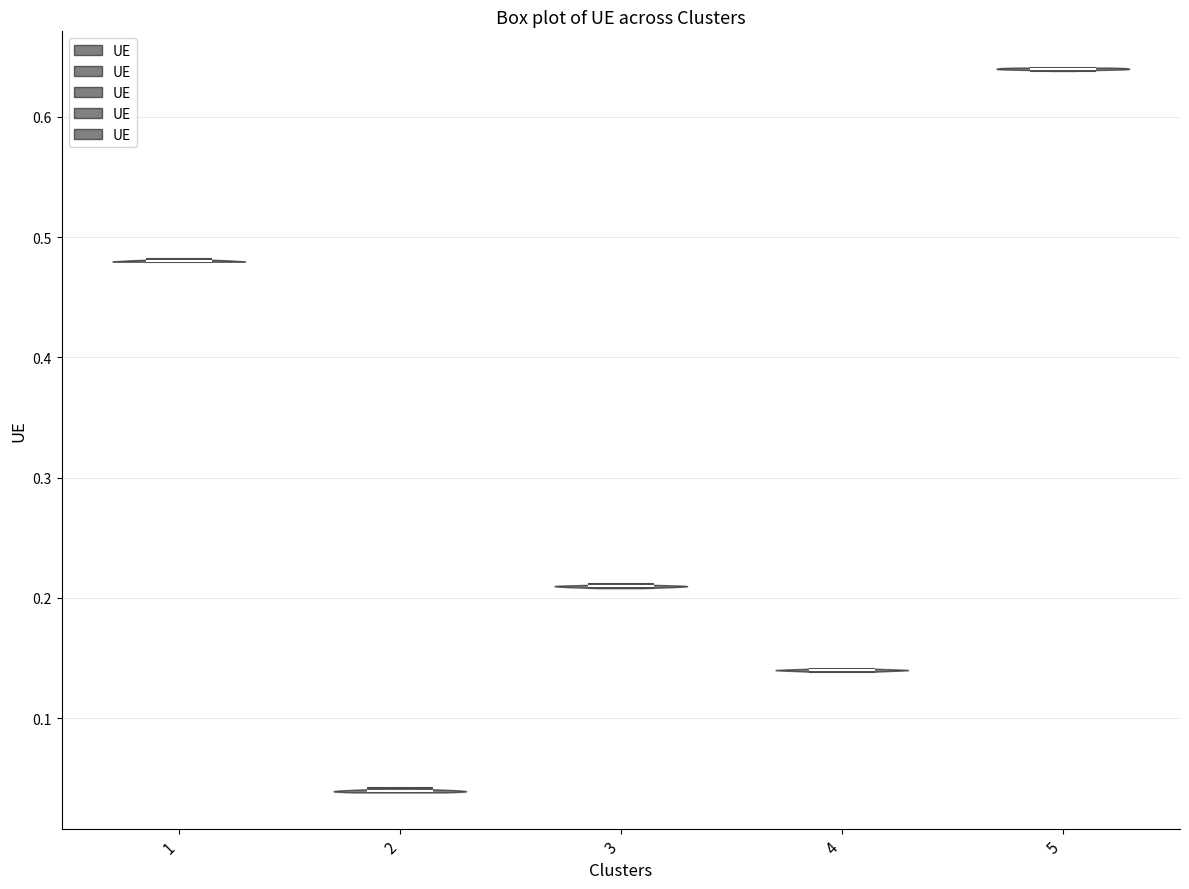

Which violin has the highest median line?

5